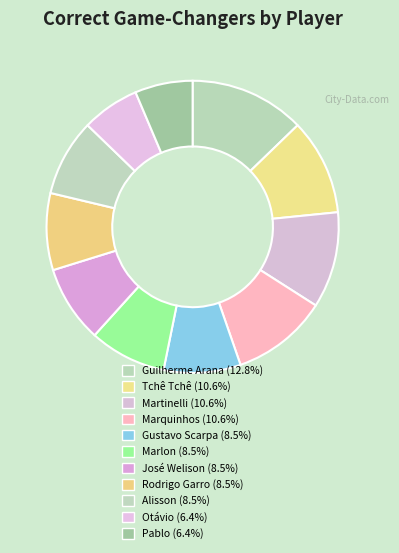

Count the number of slices in the pie.

11